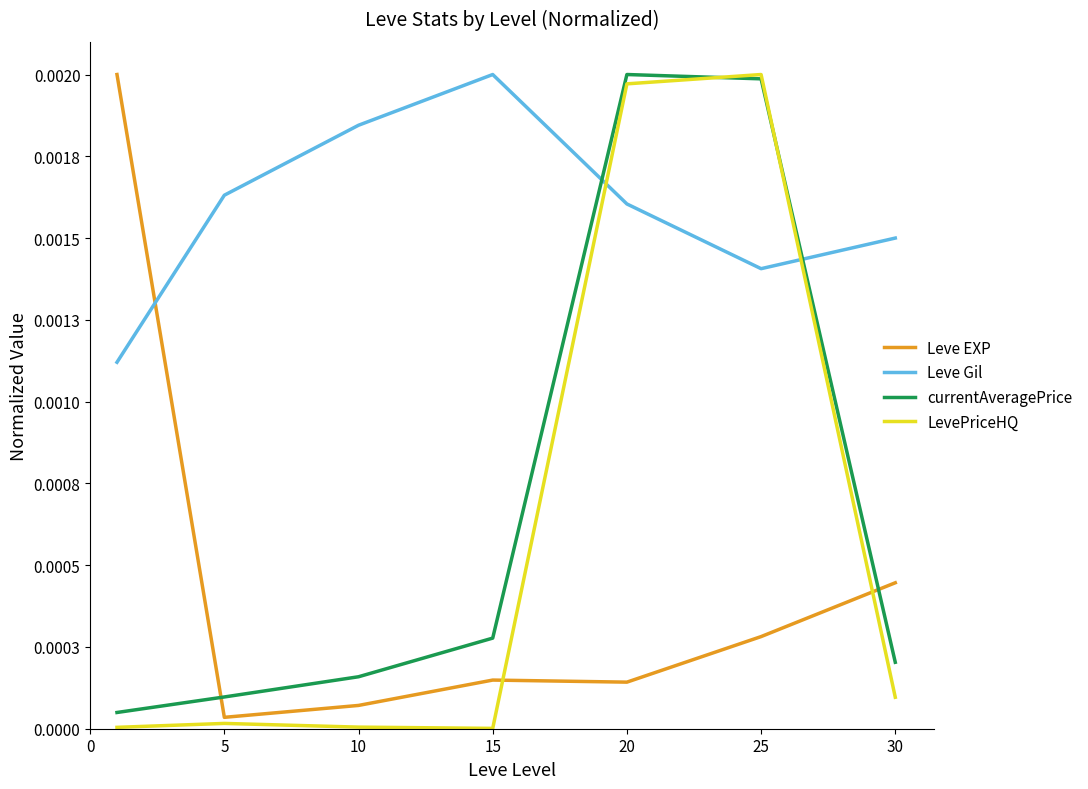

At which category does Leve Gil reach its first local valley?

25